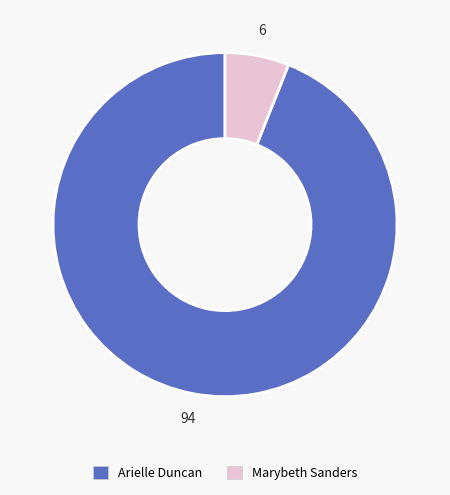

What is the largest slice in the pie chart?

Arielle Duncan